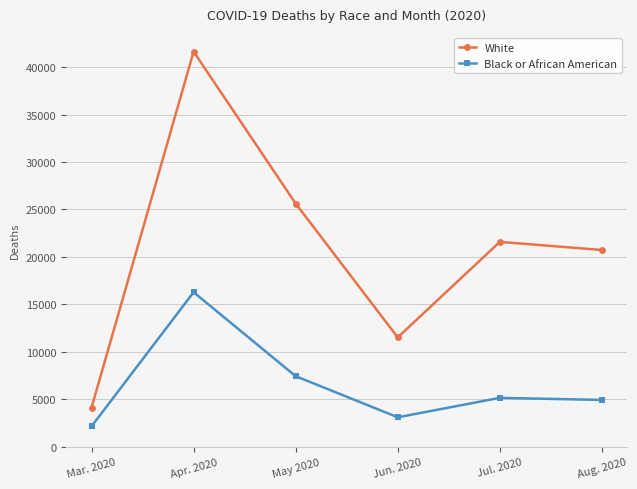

At which label does Black or African American reach its minimum?

Mar. 2020